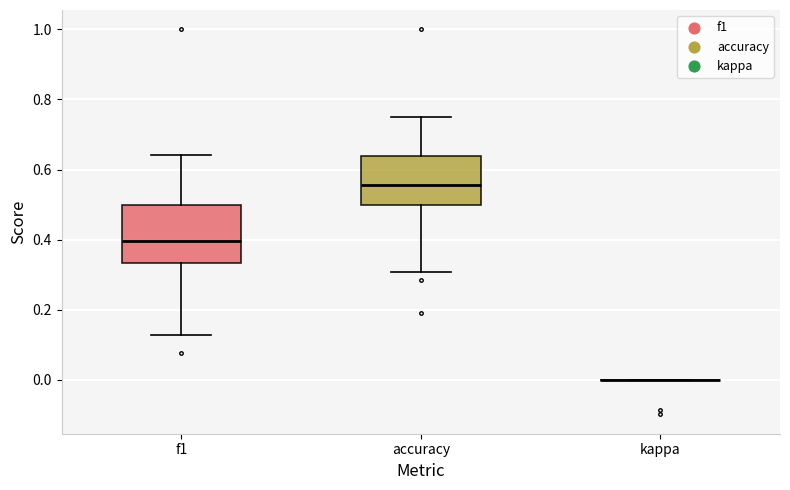

Reading left to right, transcribe this box plot: for each box, give where its median line is, the range the box spans, and where its two whiskers end, as read against the y-axis. The values are not printed on the chart, so give them approximately, as read against the axis.

f1: median 0.40, box 0.34 to 0.50, whiskers 0.12 to 0.64
accuracy: median 0.56, box 0.50 to 0.64, whiskers 0.30 to 0.76
kappa: box collapsed to a line at 0.00, whiskers 0.00 to 0.00